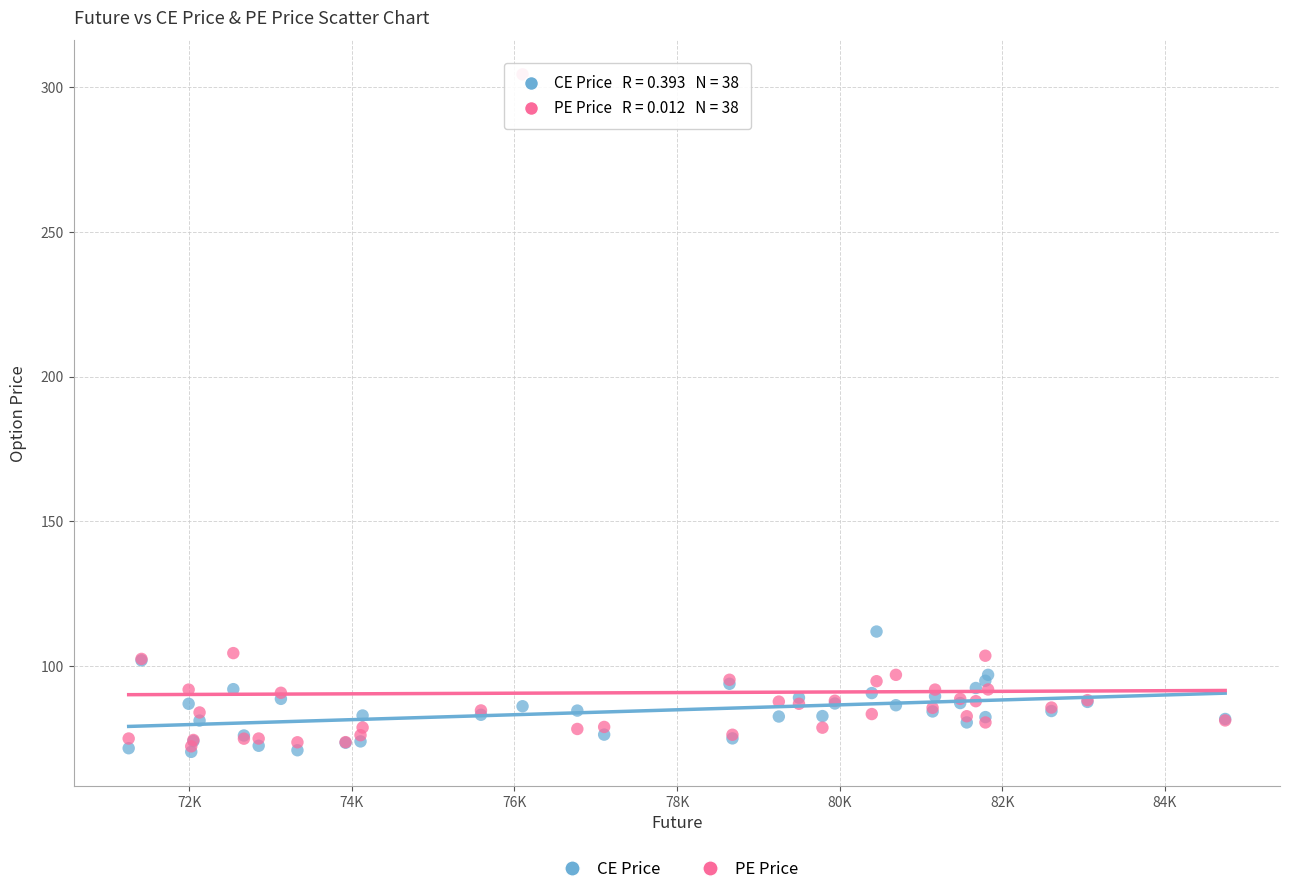

Across all series, what Y value is closest to 187?

112.0